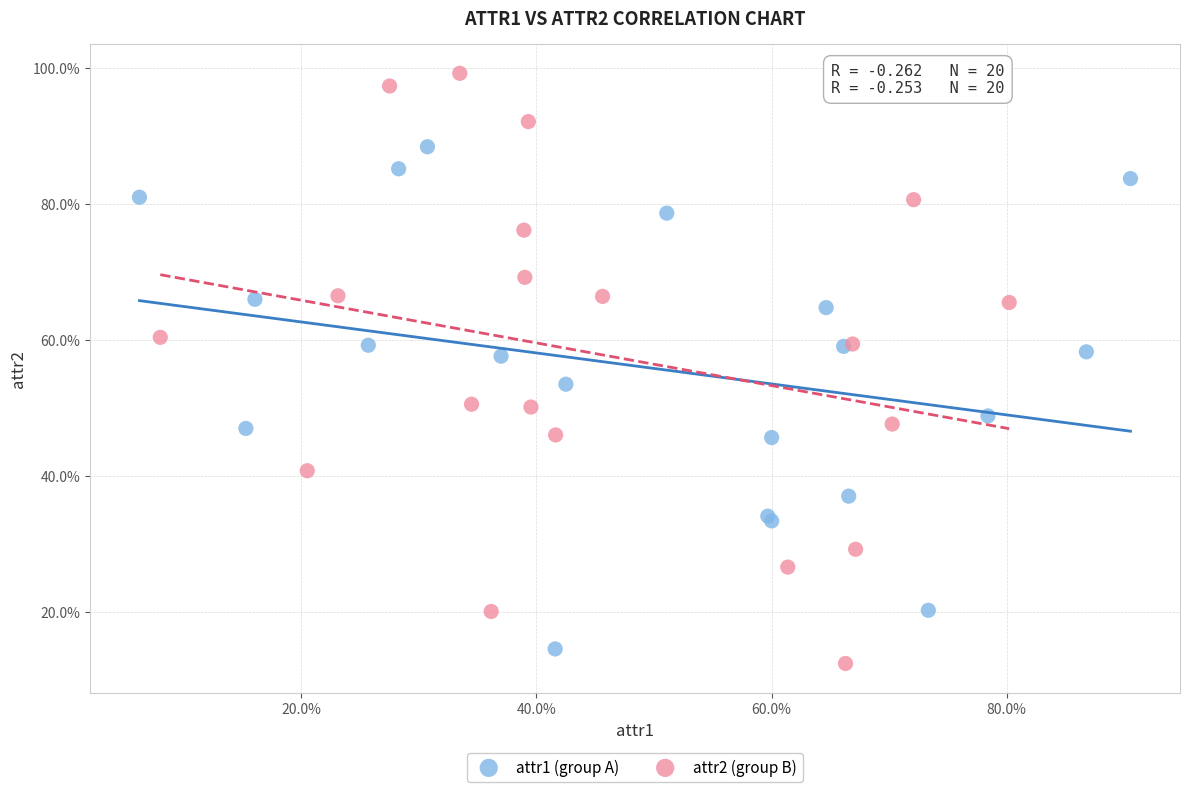

What are all the series names shown in the legend?

attr1 (group A), attr2 (group B)